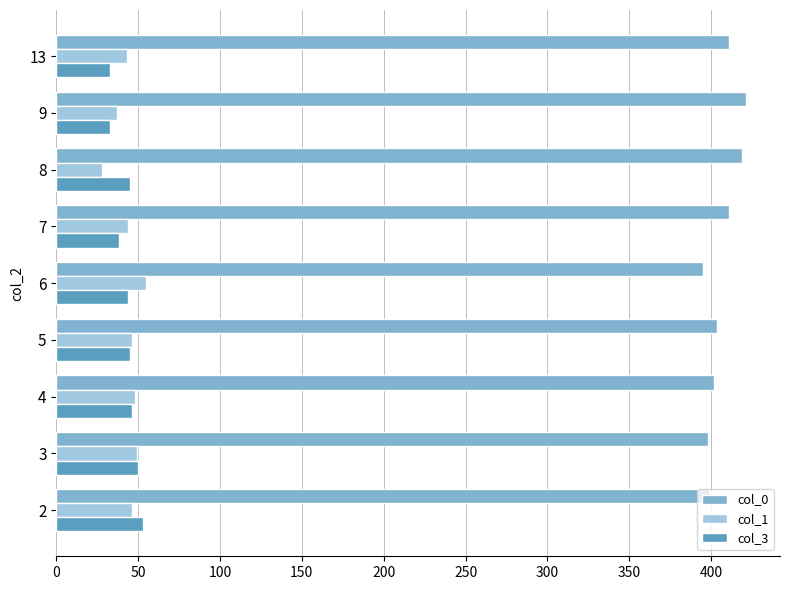

What is the lowest value of the col_3 series?

33.0